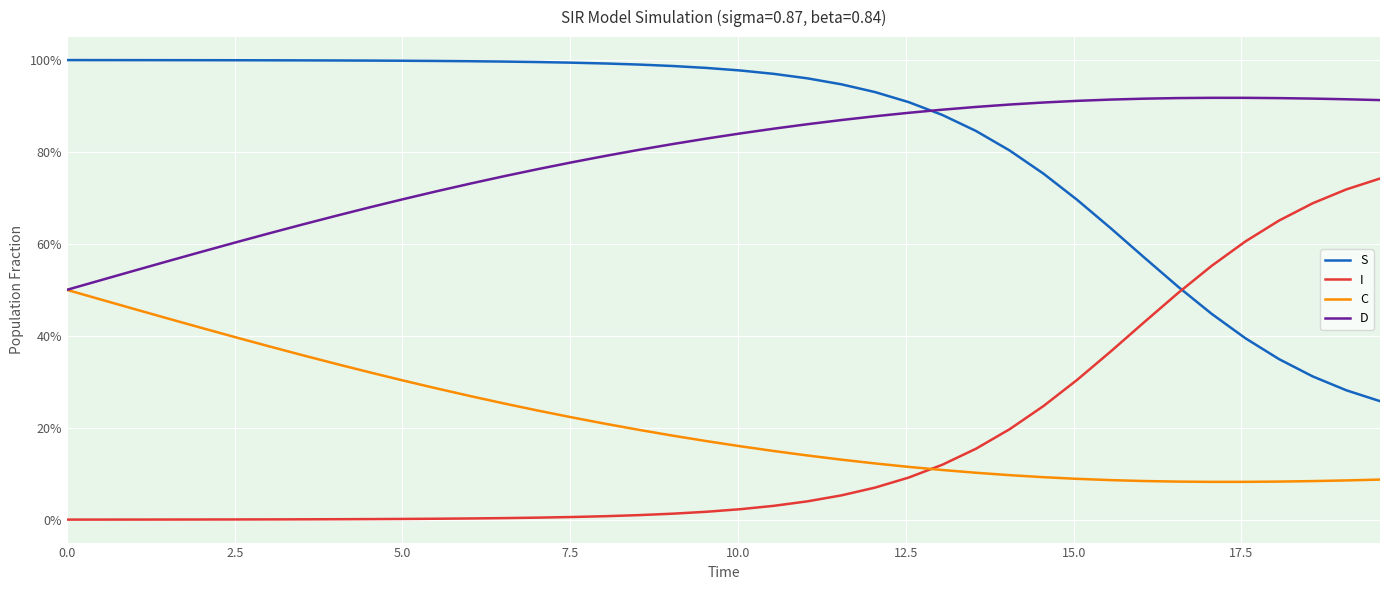

Does the chart display data point markers on the line(s)?

No